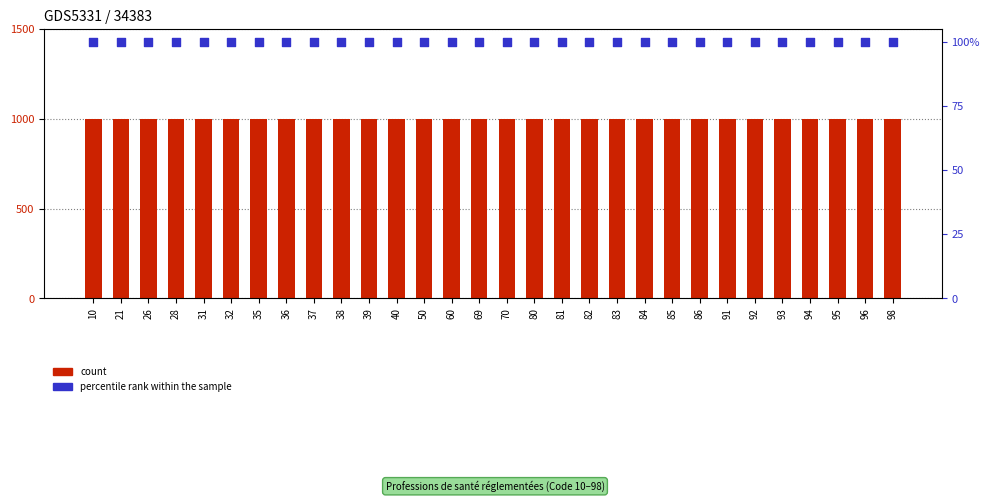

Which series contains the lowest Y value?

count